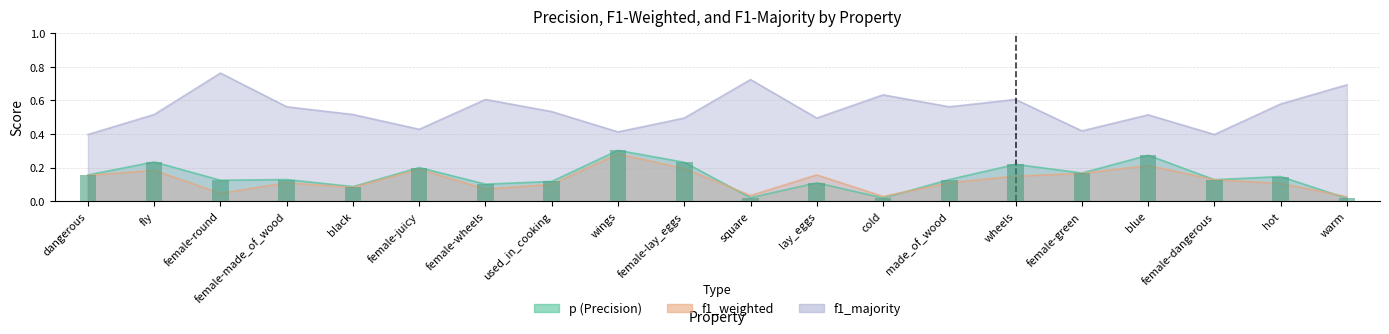

What is the total value across all series at fly?

0.9